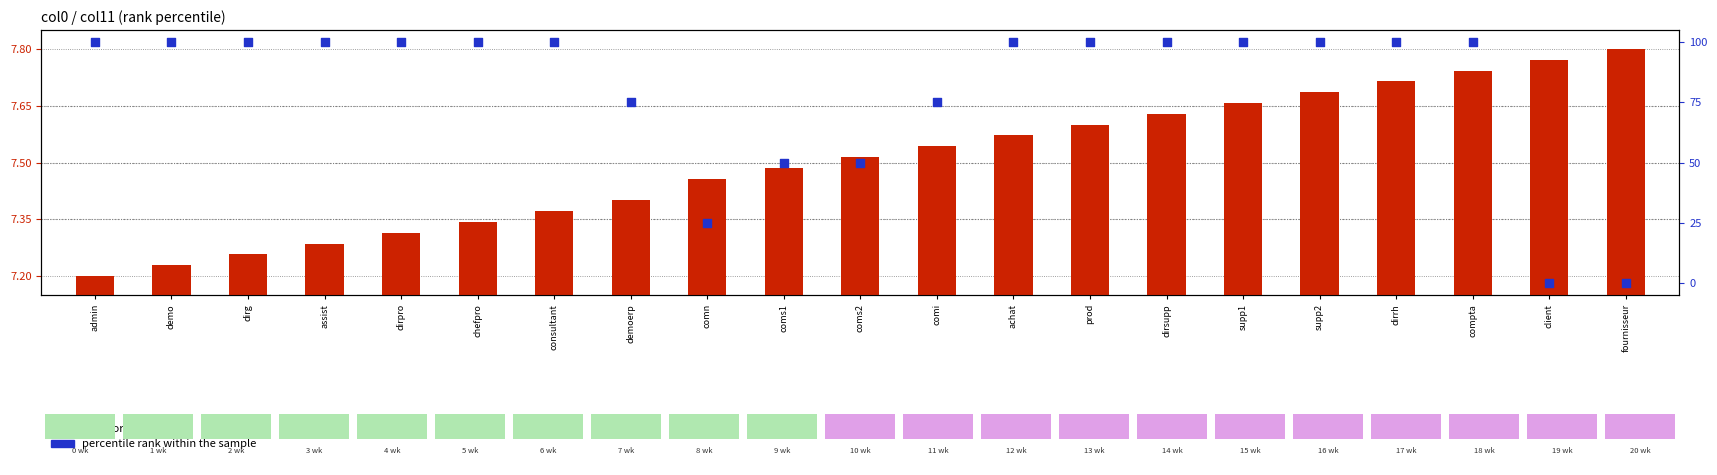

Which series has the widest spread of Y values?

percentile rank within the sample